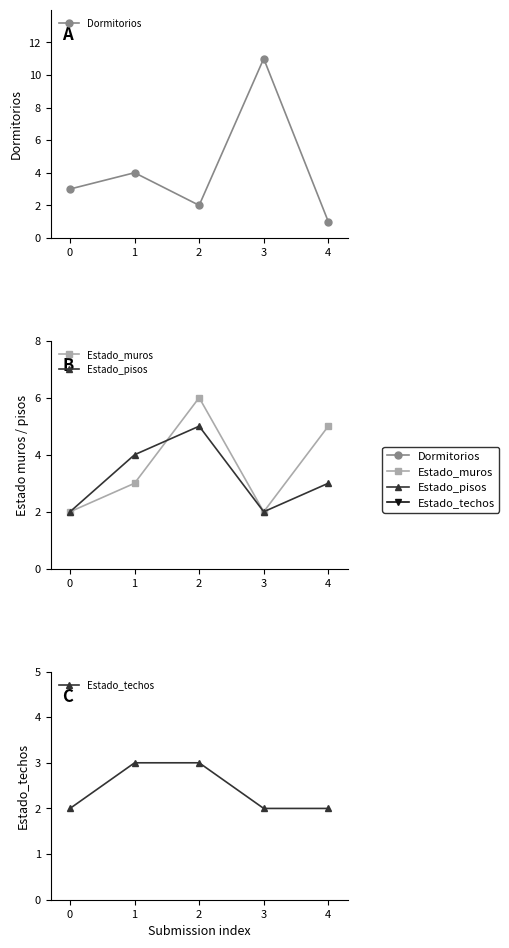

Between 2 and 1, which is larger?

1